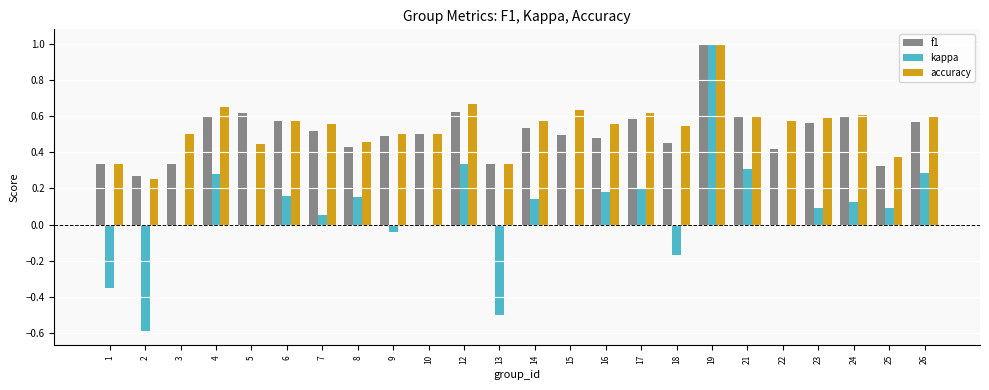

Which series changed the most between 2 and 24?

kappa